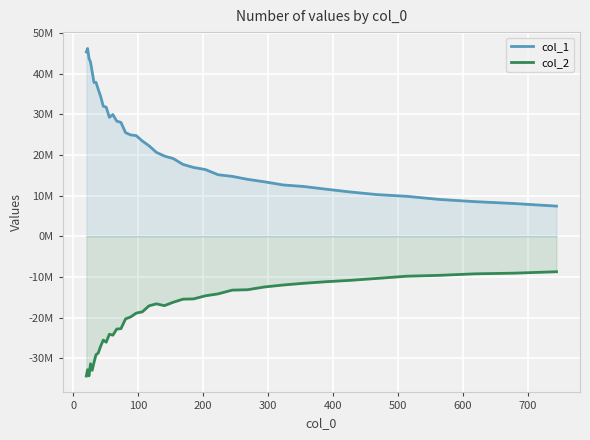

Which series has the widest spread of values?

col_1